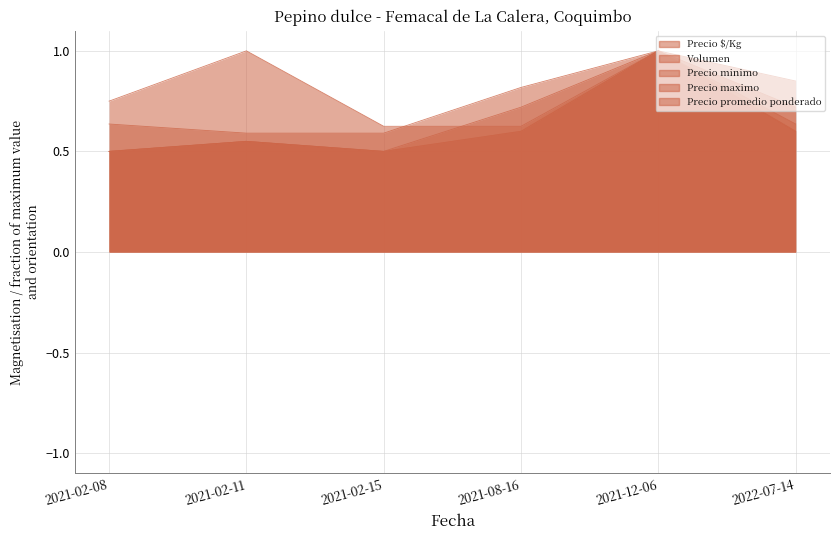

Count the Precio promedio ponderado values in the range 0 to 1.

6